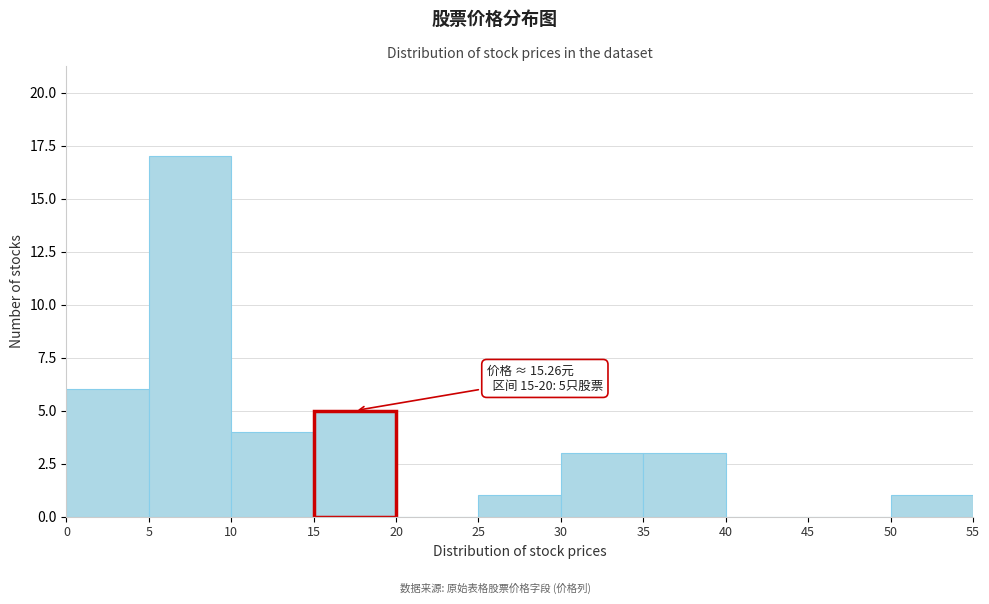

Over which range of the x-axis is the bar tallest?

5 to 10